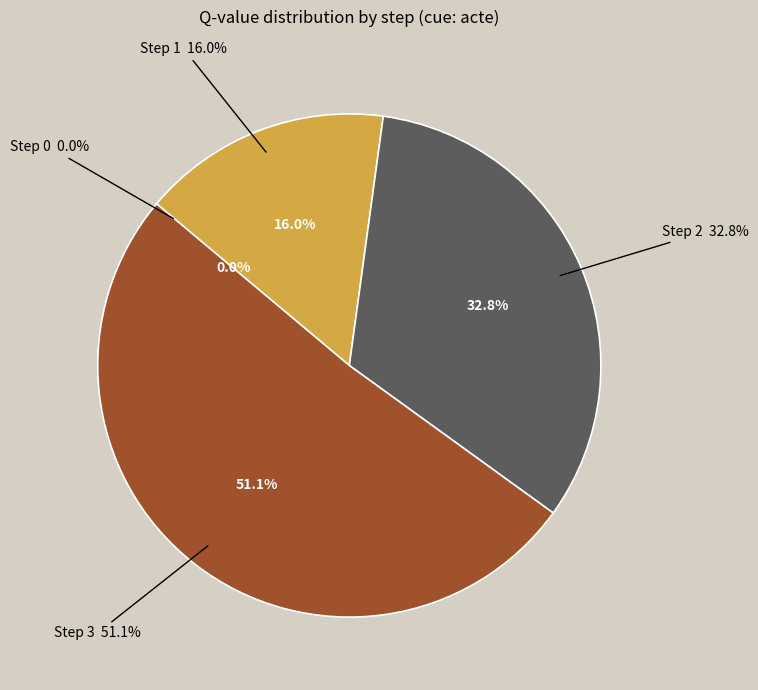

What percentage is NOT represented by Step 0?

100.0%